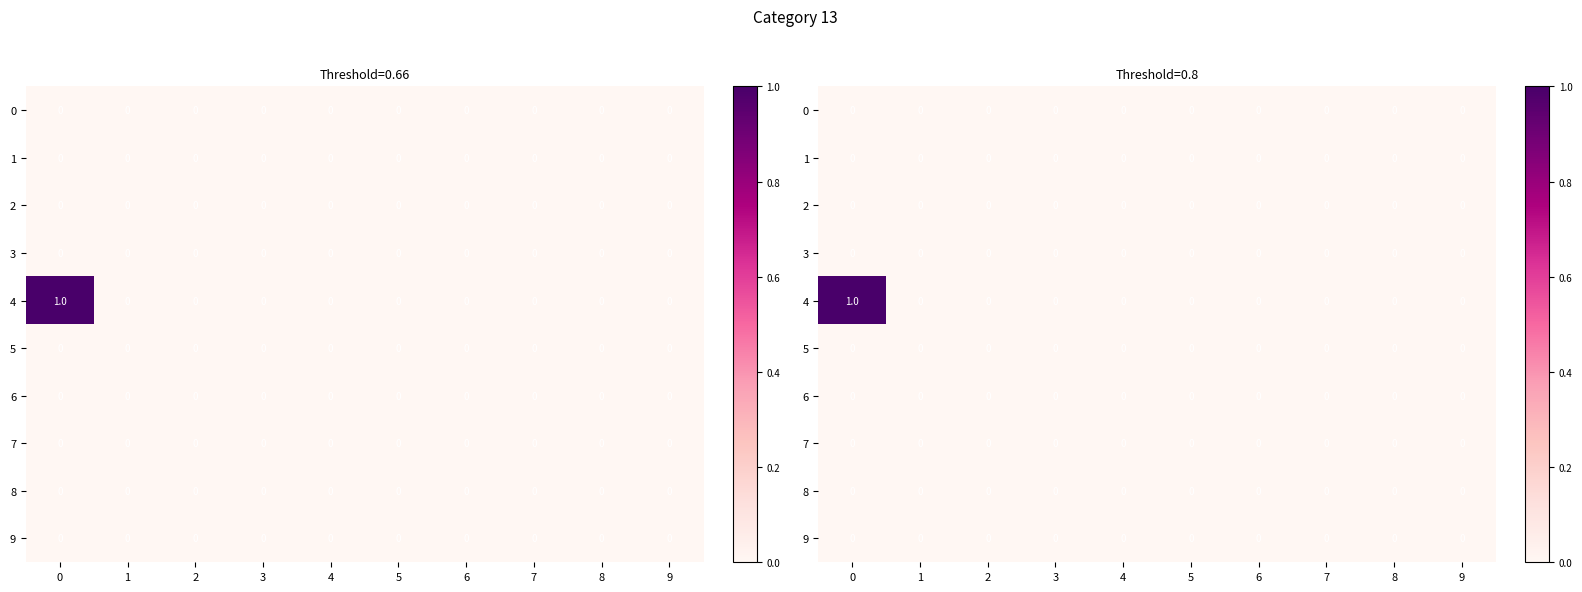

At how many categories does at least one series exceed 0?

1